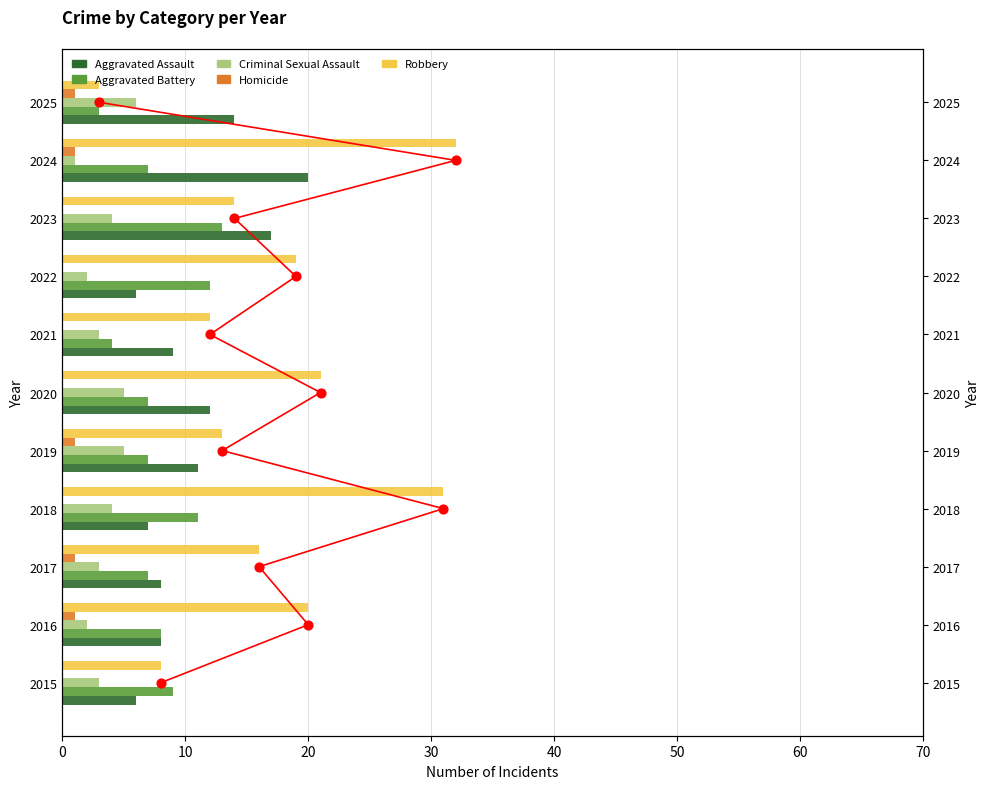

Is the value of Robbery at 2018 greater than the value of Aggravated Assault at 2022?

Yes